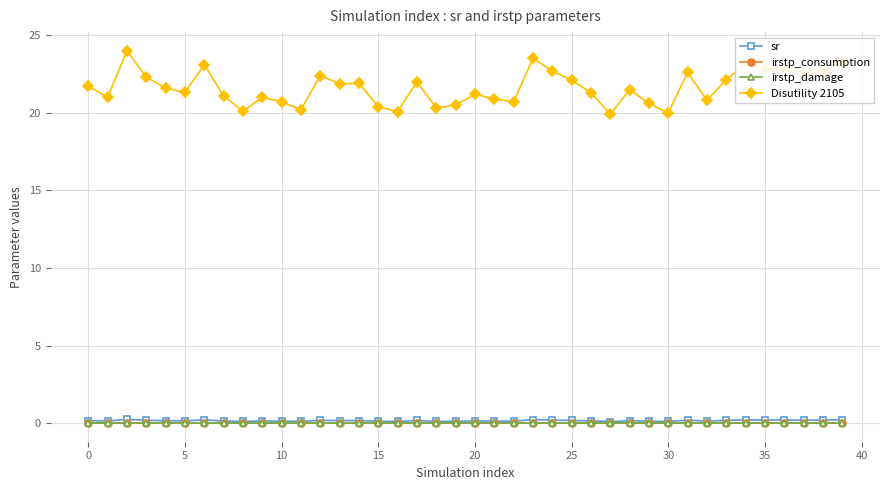

Which series has the widest spread of values?

Disutility 2105